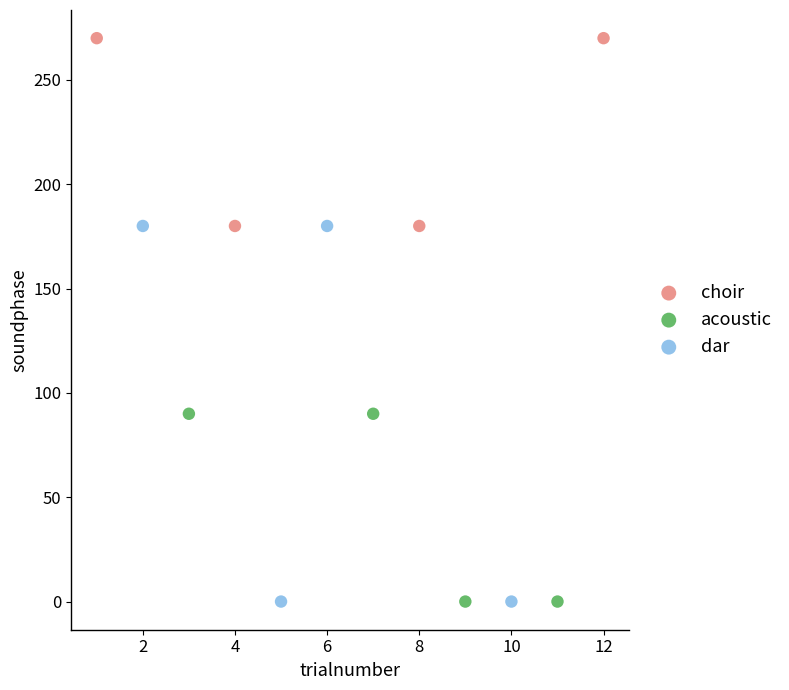

Which series reaches the maximum Y coordinate?

choir